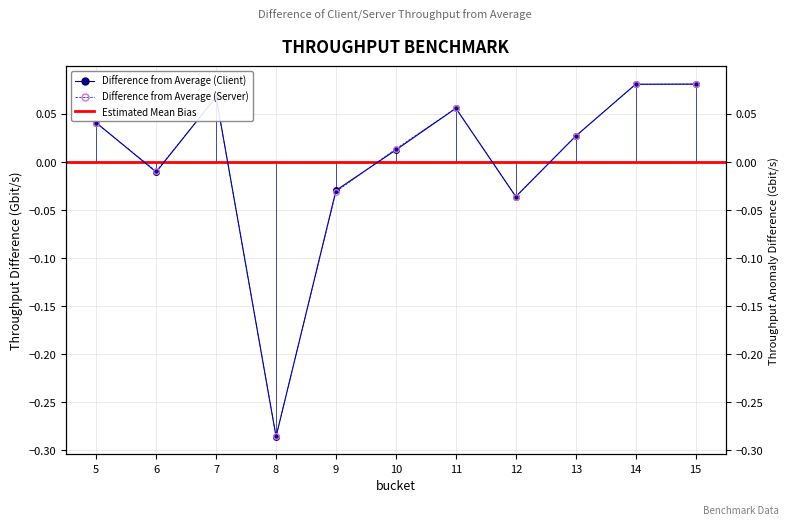

Is it true that client_throughput_gbit_per_second equals -0.0 at 6?

False